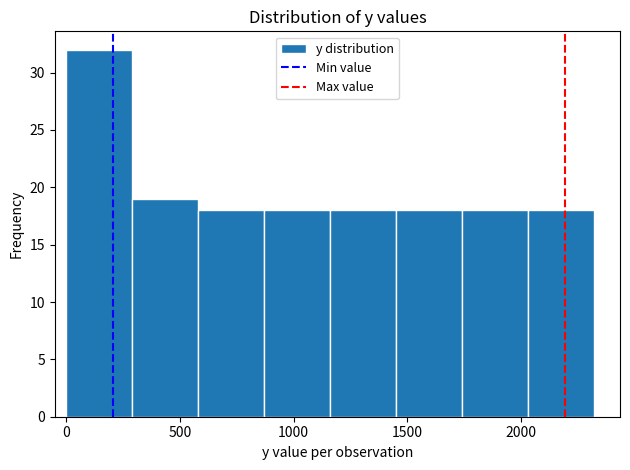

Which range on the x-axis has the tallest bar?

0 to 290